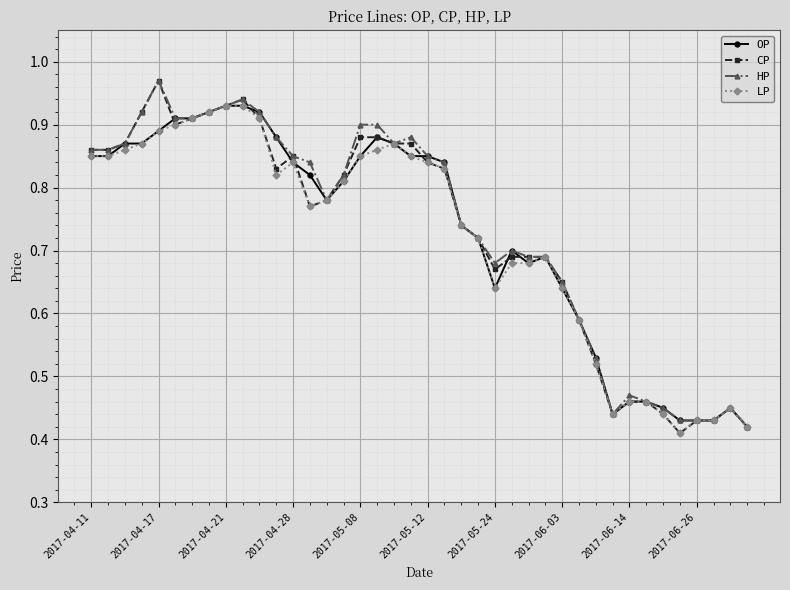

How many OP values are between 0 and 1?

40